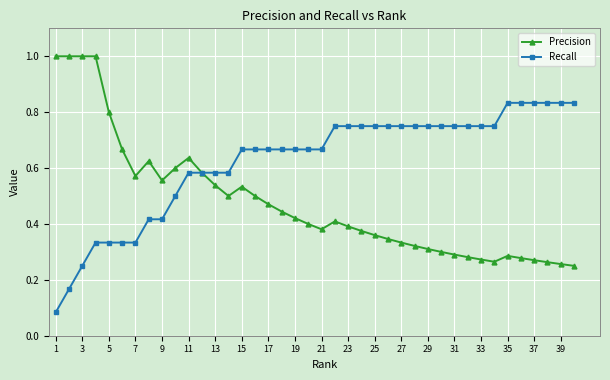

Rank the series by their maximum value, from lowest to highest.

Recall, Precision